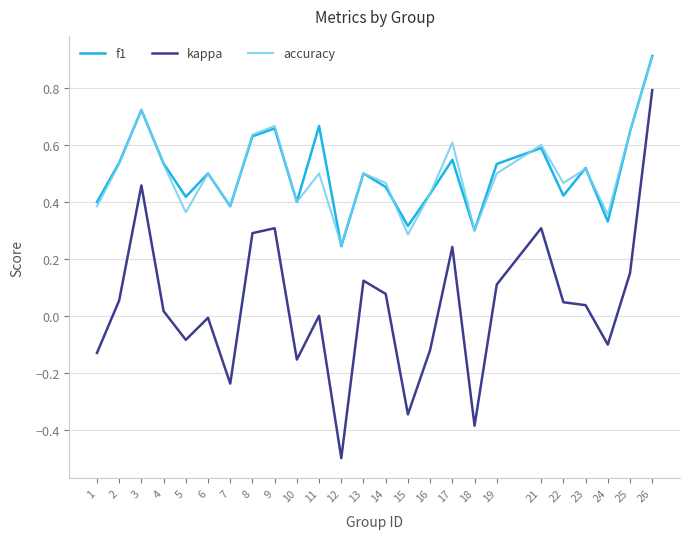

At which category is the sum across all series the highest?

26